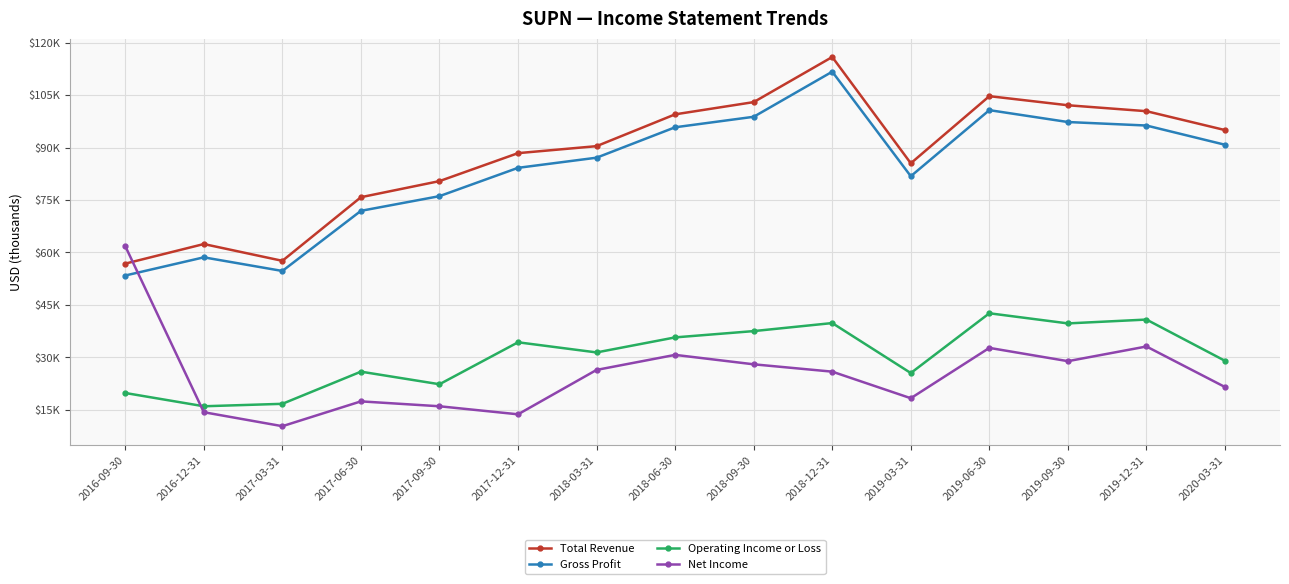

Is this an area chart (filled region under the line)?

No